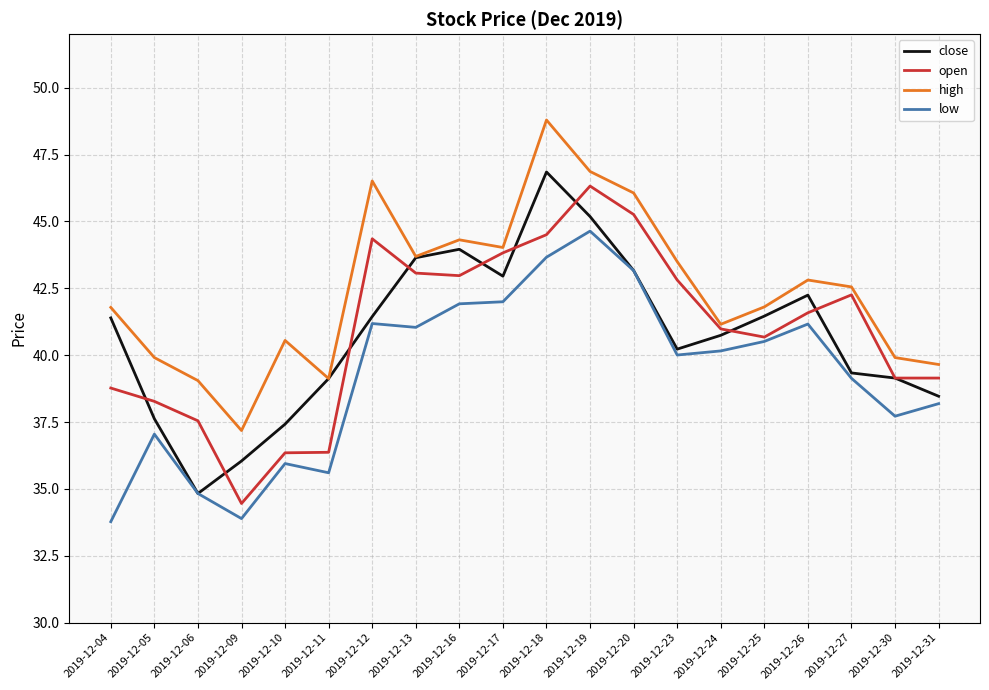

What is the difference between the highest and lowest values at 2019-12-09?

3.3